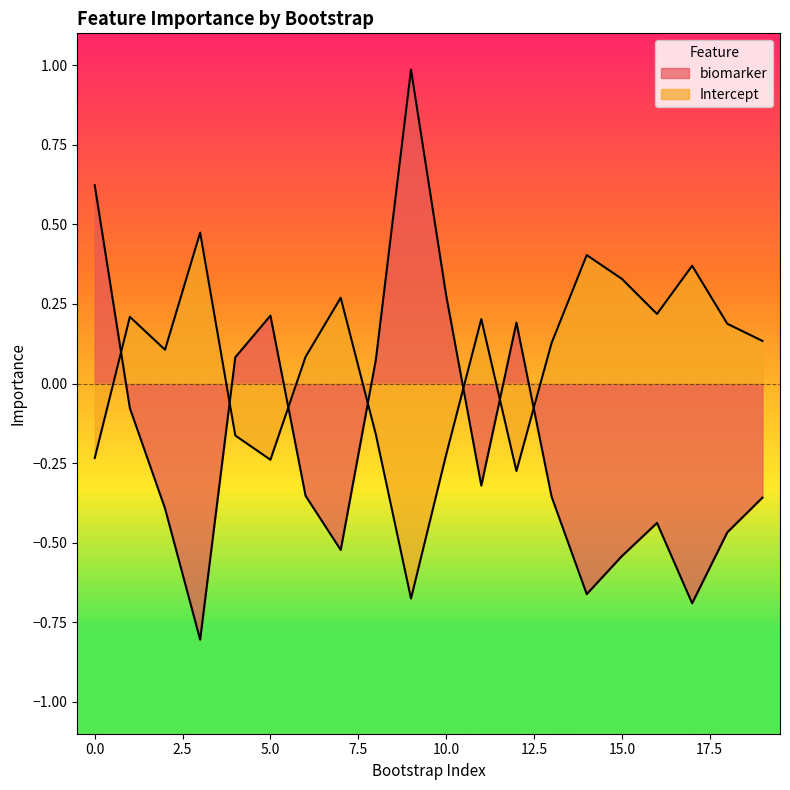

The biomarker series shows -0.7 at 17. True or false?

True